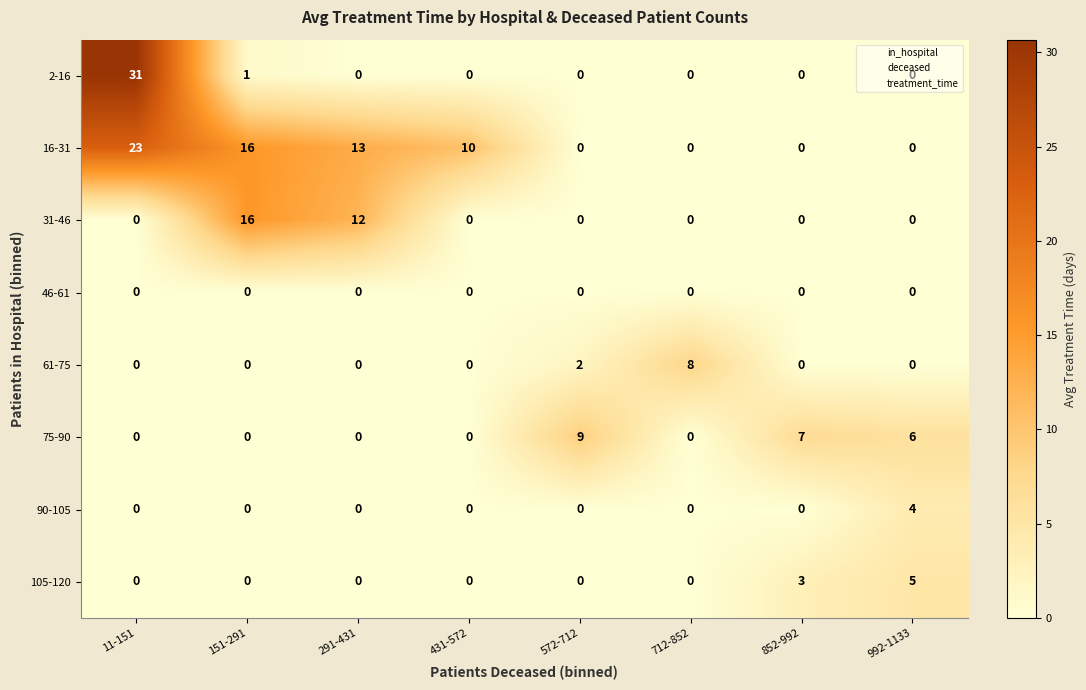

What is the difference between the maximum and second lowest values in the 2-16 series?

31